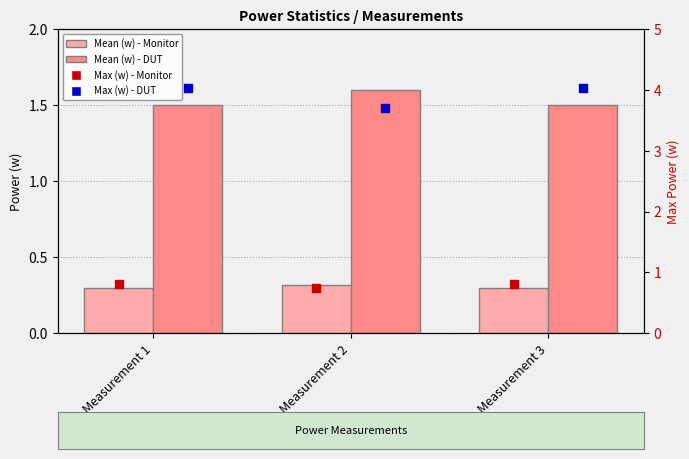

Which series has the largest total across all categories?

Max (w) - DUT